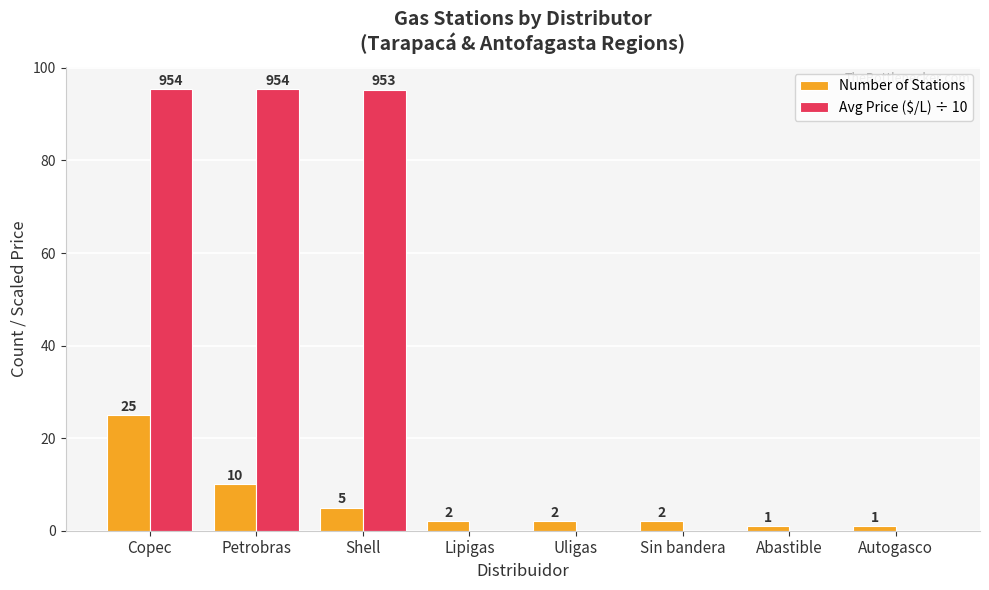

The value of Number of Stations at Autogasco is 1.0. True or false?

True